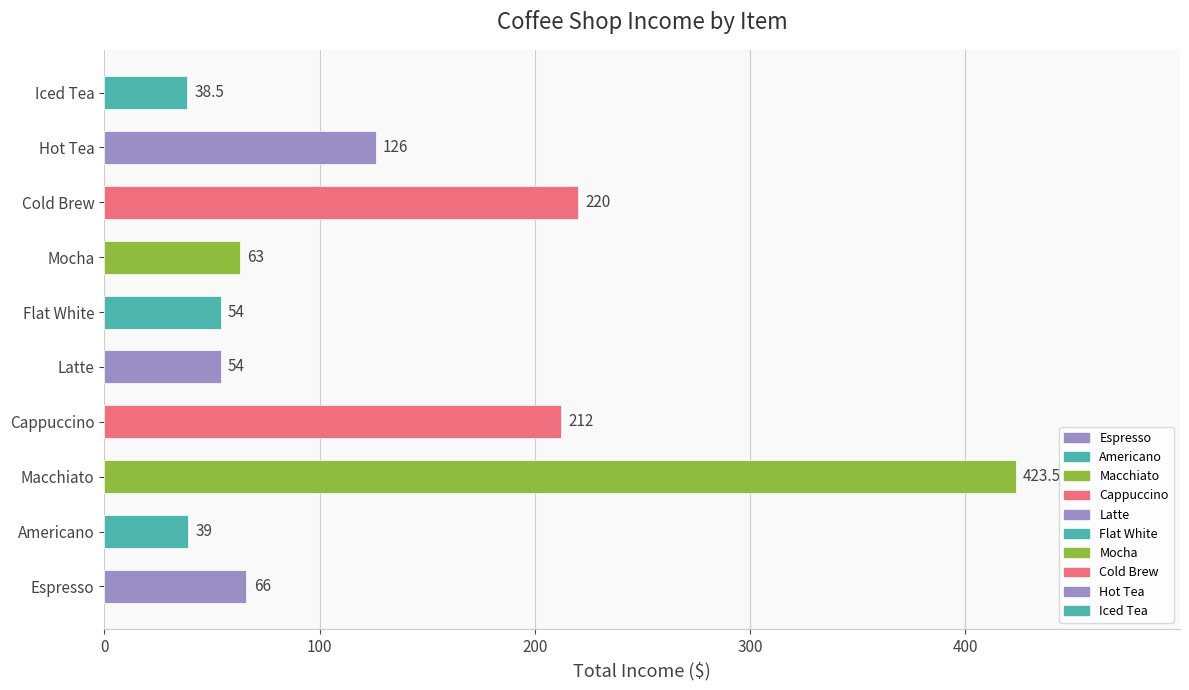

What value does the data have at Flat White?

54.0